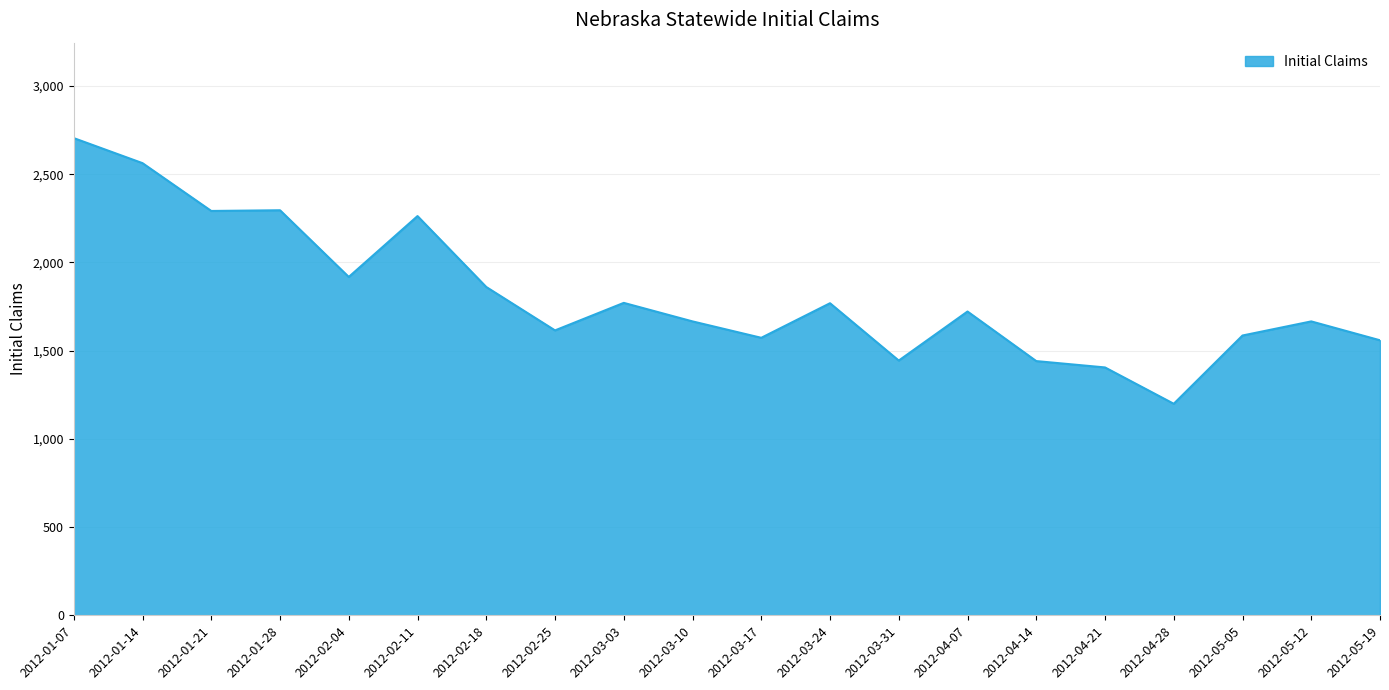

Approximately how many times larger is the value at 2012-05-19 compared to 2012-02-04?

0.8